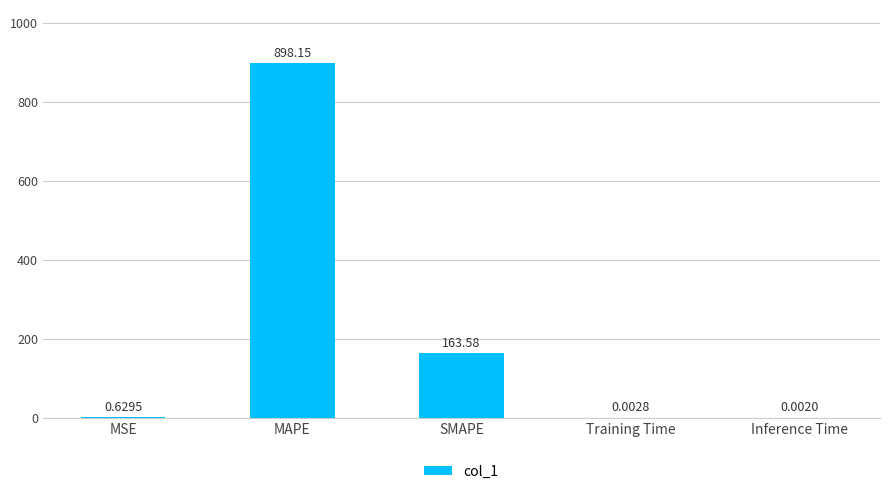

What is the sum of all values?

1062.4